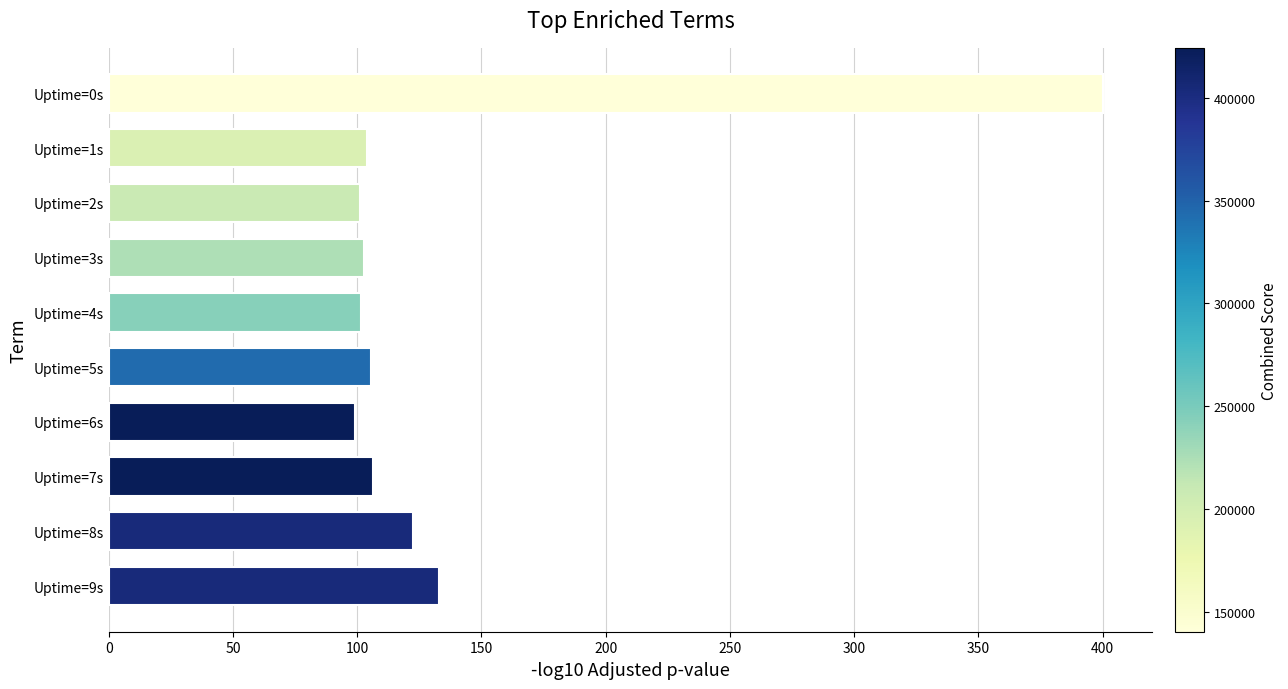

What is the average value?

137.6